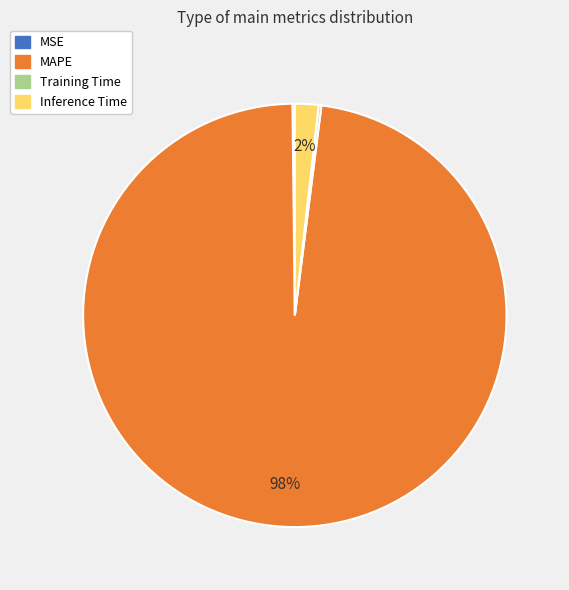

What percentage is the Inference Time slice, to the nearest percent?

2%